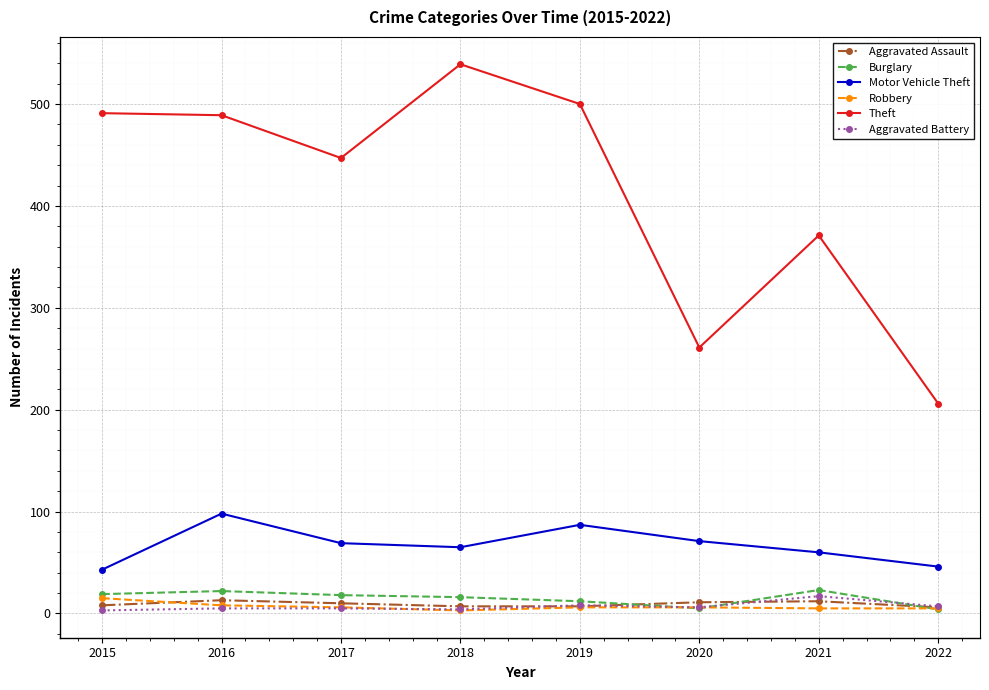

True or false: Robbery and Theft intersect in this chart.

False